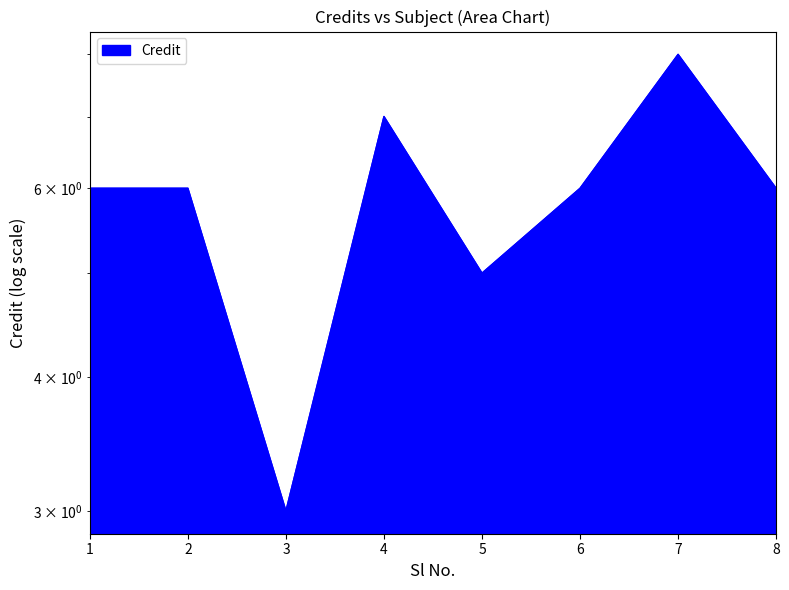

How many values are below 6?

2